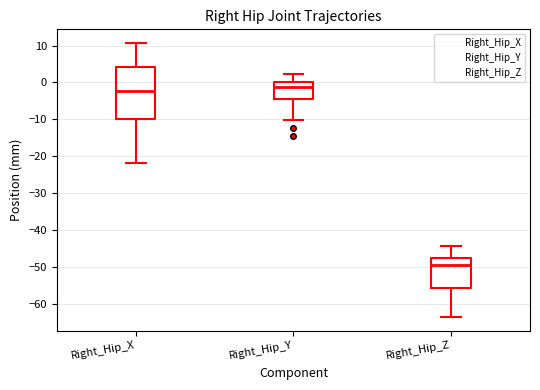

Reading left to right, transcribe this box plot: for each box, give where its median line is, the range the box spans, and where its two whiskers end, as read against the y-axis. The values are not printed on the chart, so give them approximately, as read against the axis.

Right_Hip_X: median -2, box -10 to 4, whiskers -22 to 11
Right_Hip_Y: median -1, box -4 to 0, whiskers -10 to 2
Right_Hip_Z: median -49, box -56 to -47, whiskers -64 to -44